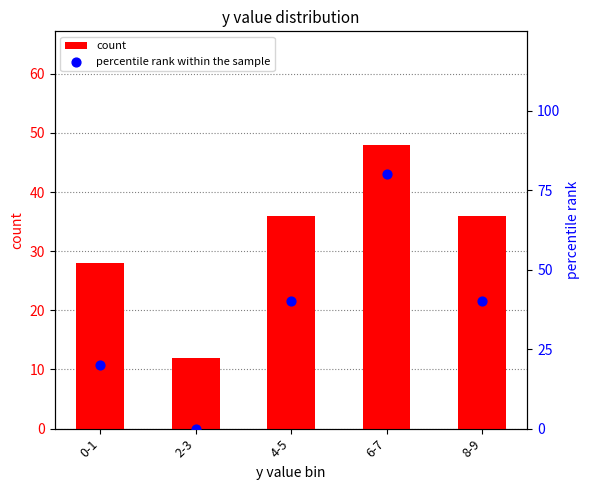

Which series has the largest total across all categories?

percentile rank within the sample